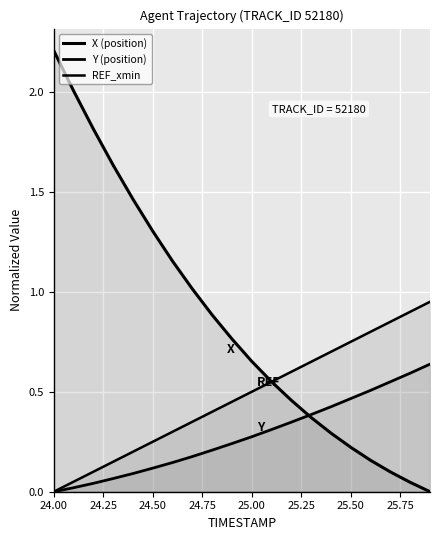

How many lines are shown in the chart?

3